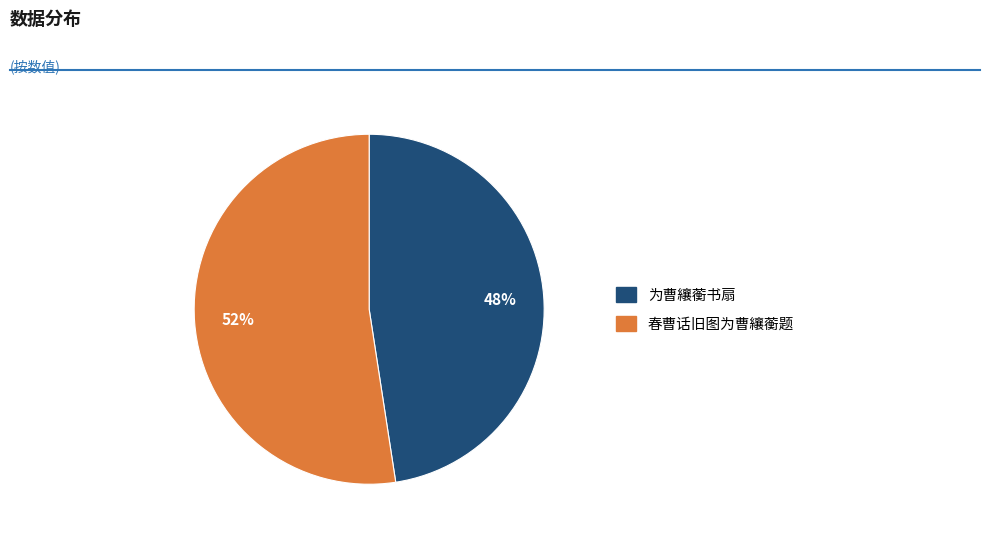

To the nearest percent, what is the average slice percentage?

50%